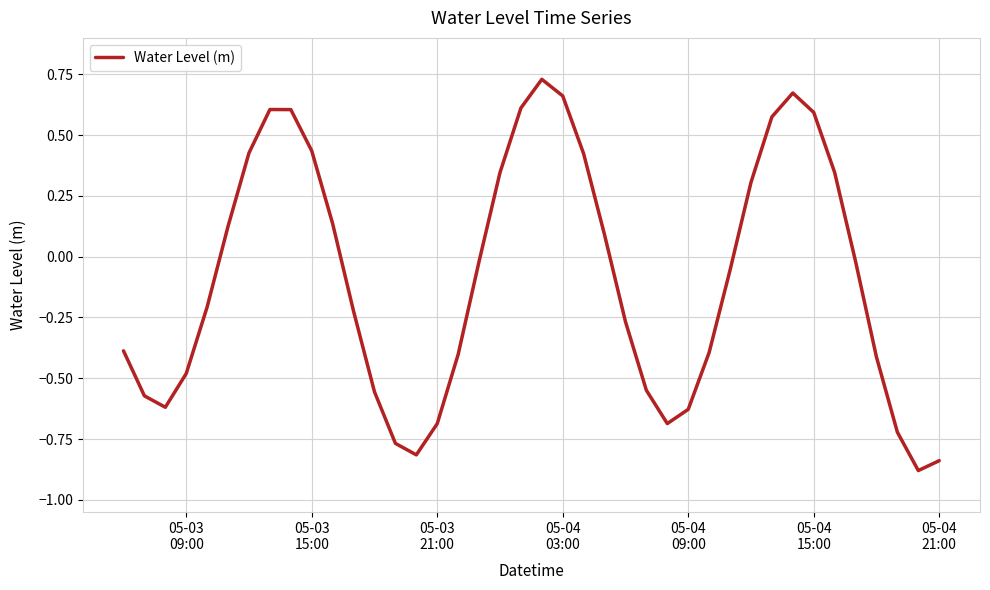

What is the difference between the maximum and minimum values?

1.6